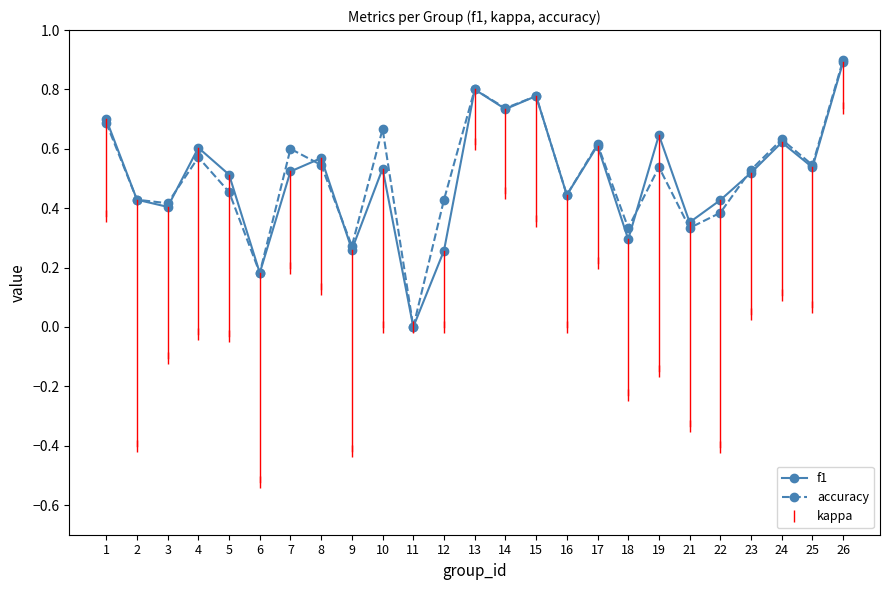

The value of accuracy at 4 is 0.6. True or false?

True